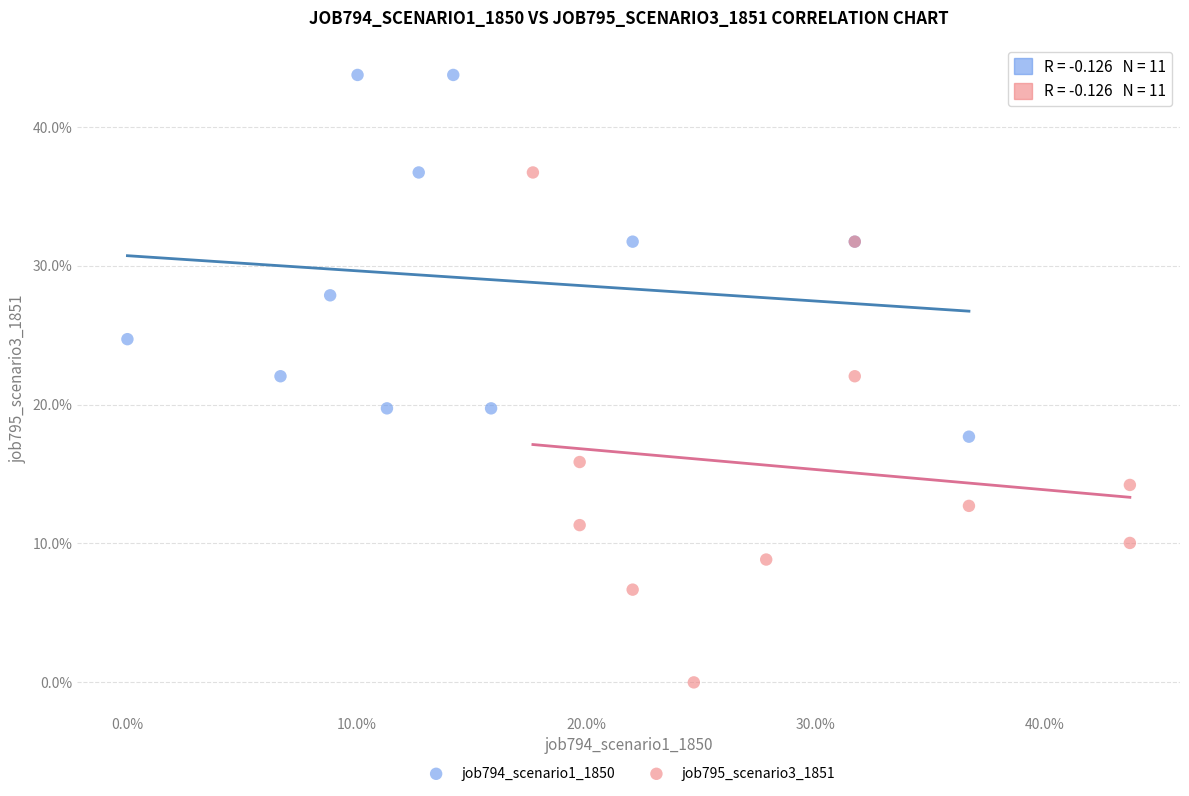

What are all the series names shown in the legend?

job794_scenario1_1850, job795_scenario3_1851